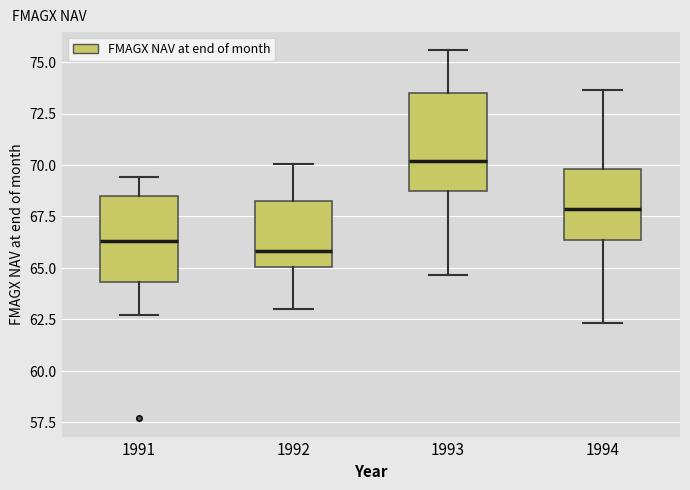

Reading left to right, read every box against the y-axis: the position of its median line, the range the box covers, and the ends of its whiskers. The values are not printed on the chart, so give them approximately, as read against the axis.

1991: median 66.5, box 64.5 to 68.5, whiskers 62.5 to 69.5
1992: median 66.0, box 65.0 to 68.5, whiskers 63.0 to 70.0
1993: median 70.0, box 68.5 to 73.5, whiskers 64.5 to 75.5
1994: median 68.0, box 66.5 to 70.0, whiskers 62.5 to 73.5